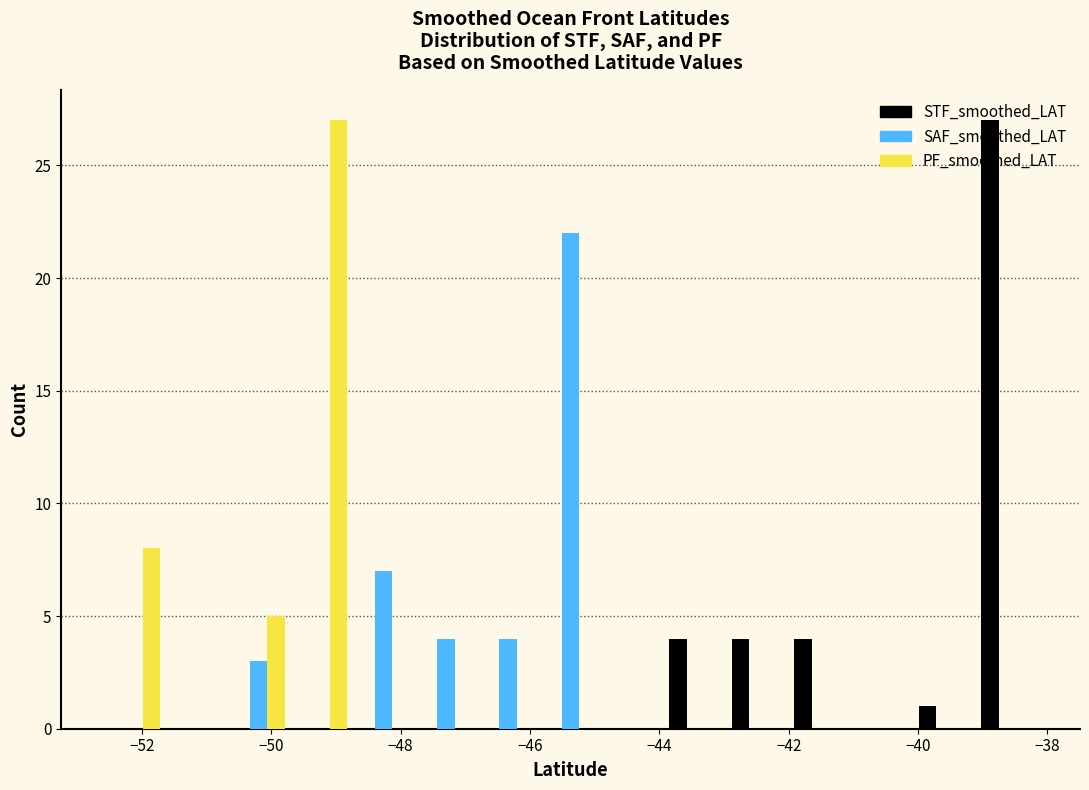

What is the height of the STF_smoothed_LAT bar covering -40.0 to -39.0 on the x-axis? Neither the bar edges nor the heights are printed on the chart, so give them approximately, as read against the axes.

1